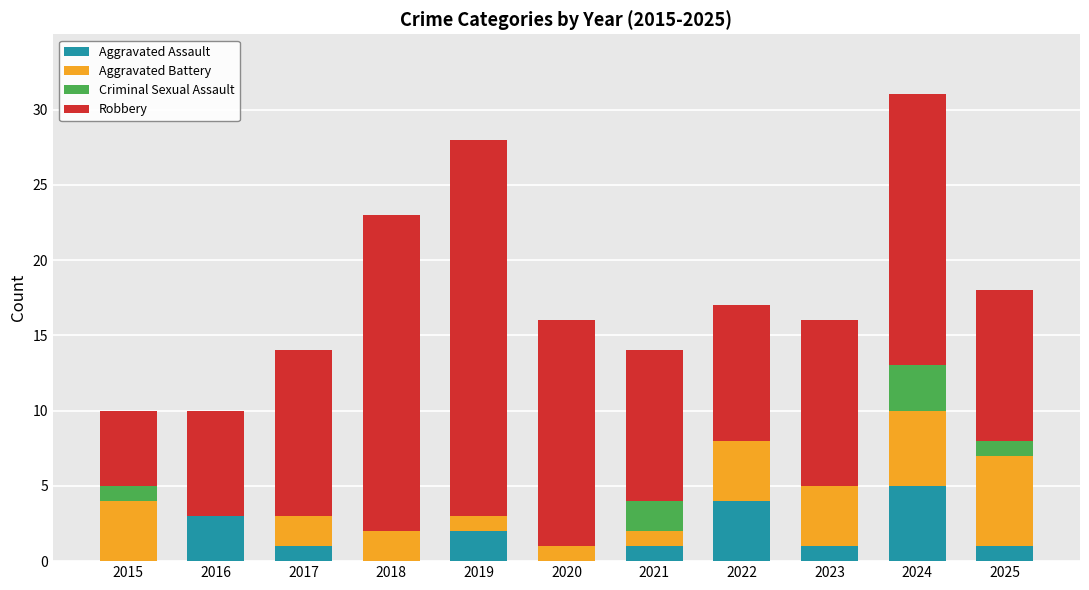

What is the highest value of the Aggravated Assault series?

5